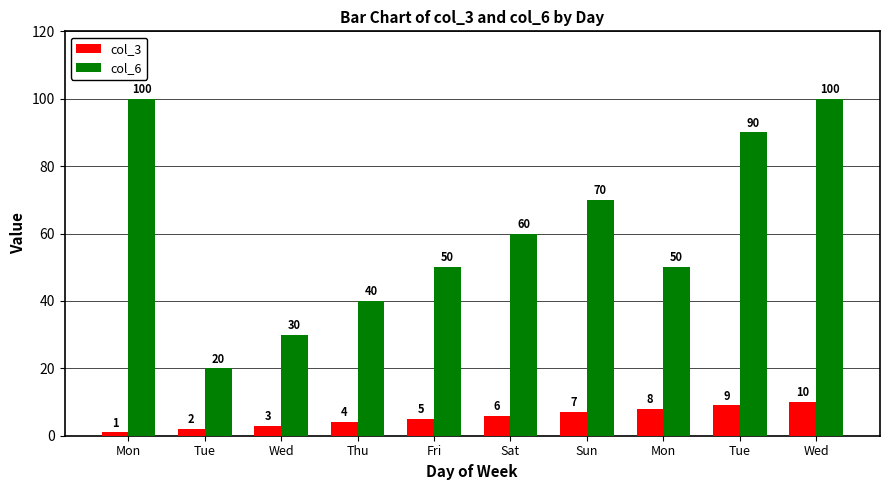

What is the spread (max minus min) of values at Sat?

54